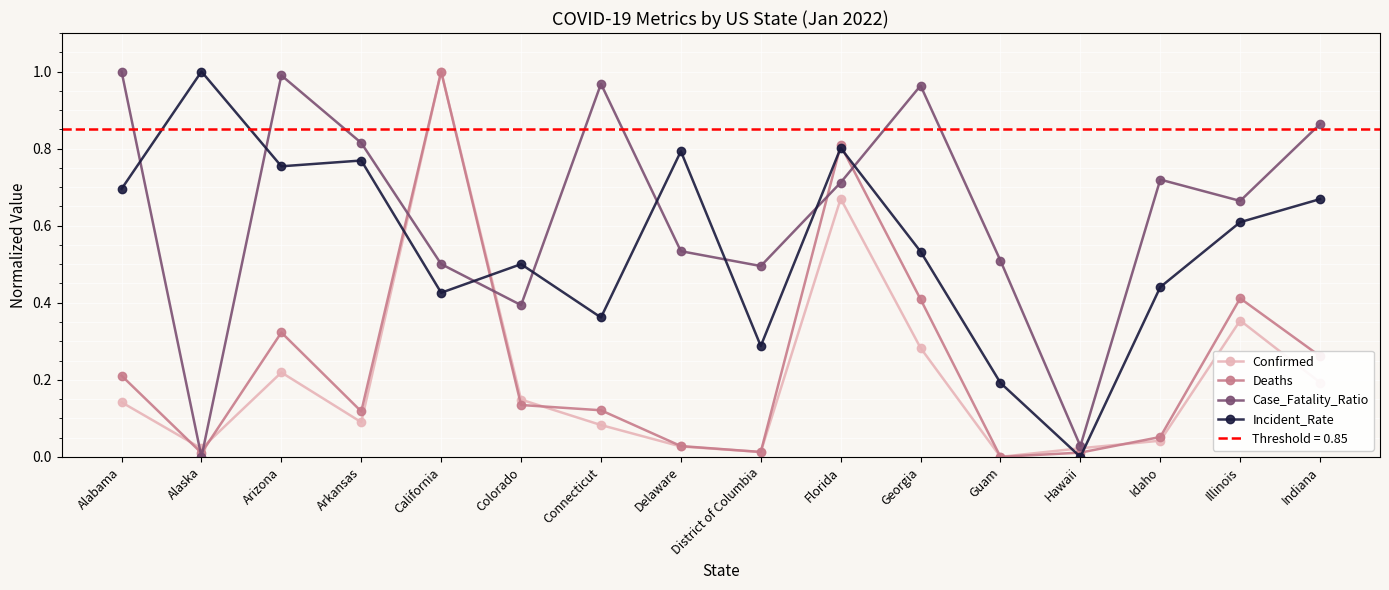

In Case_Fatality_Ratio, how many points are lower than both neighbors (excluding endpoints)?

5